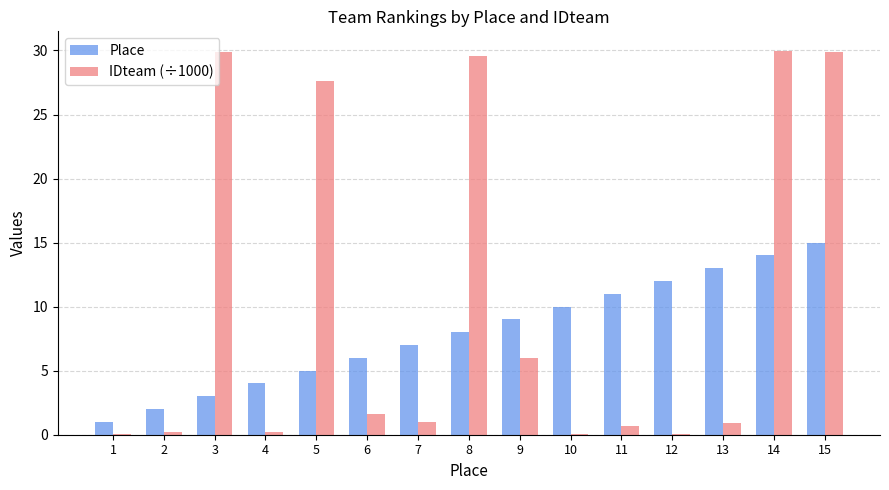

What are all the series names shown in the legend?

Place, IDteam (÷1000)